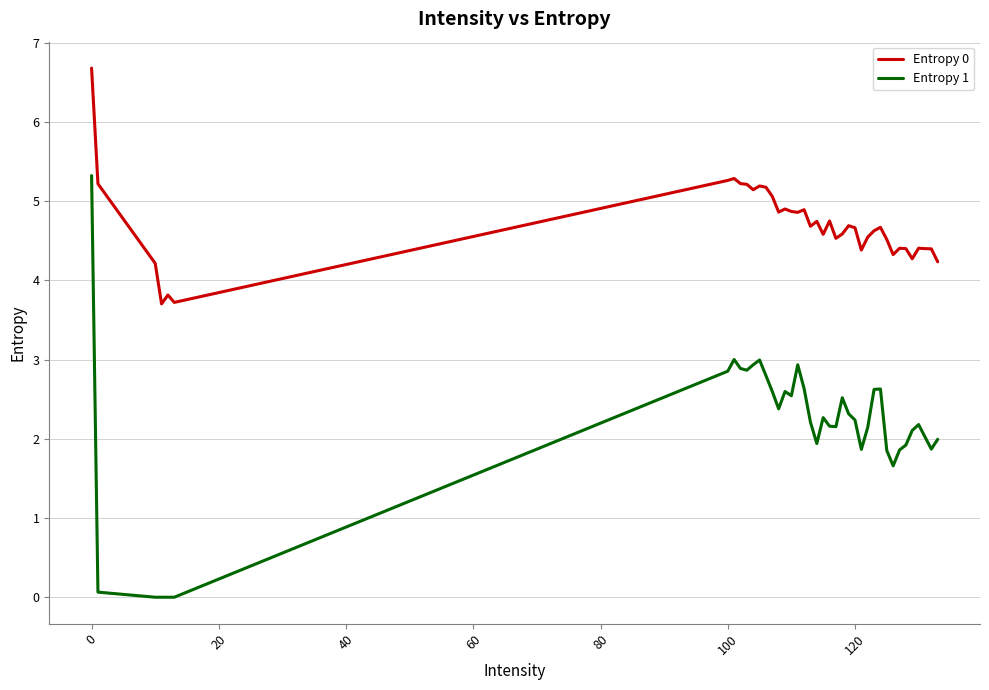

True or false: Entropy 0 and Entropy 1 cross at least once.

False